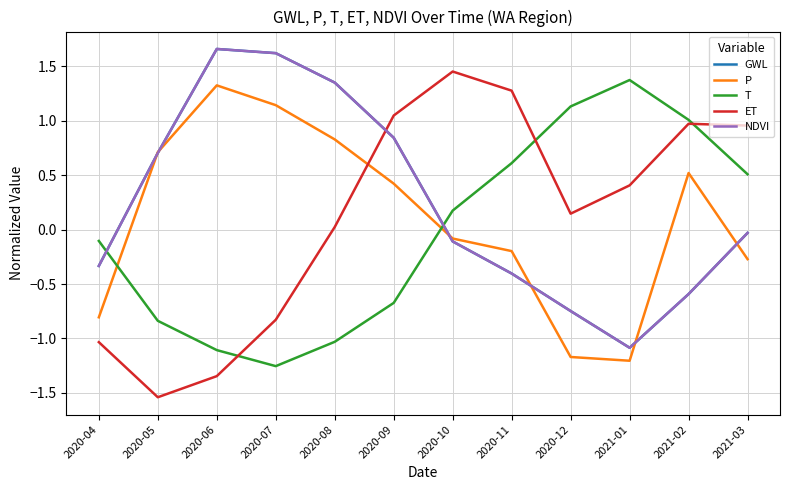

What is the difference between the second highest and second lowest values in the T series?

2.2